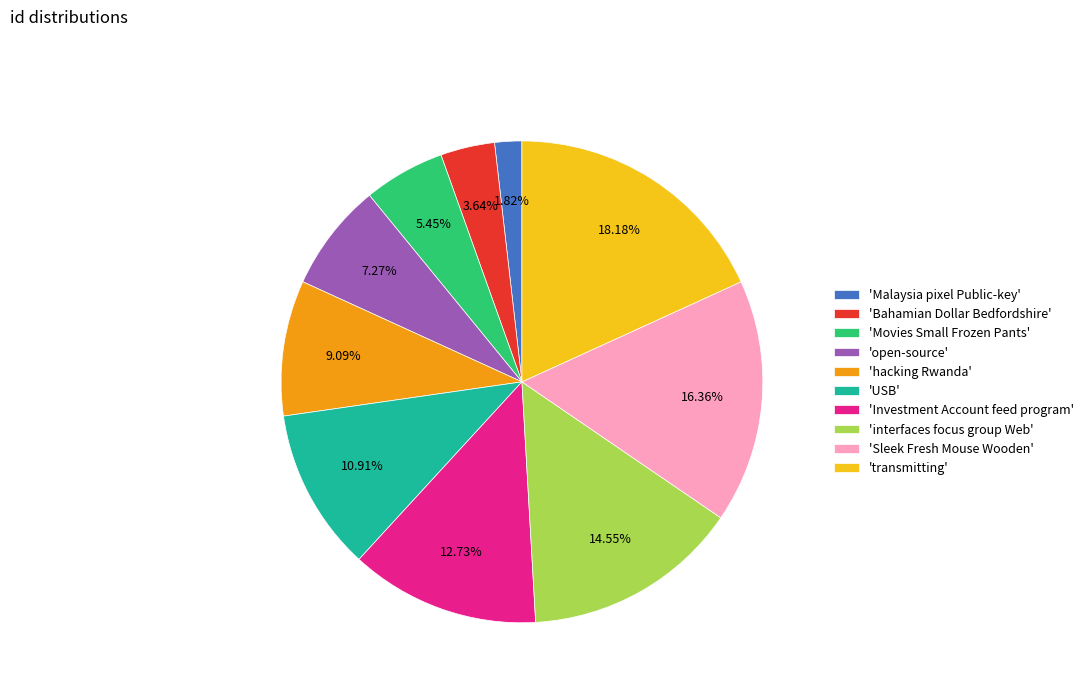

How many slices are in this pie chart?

10